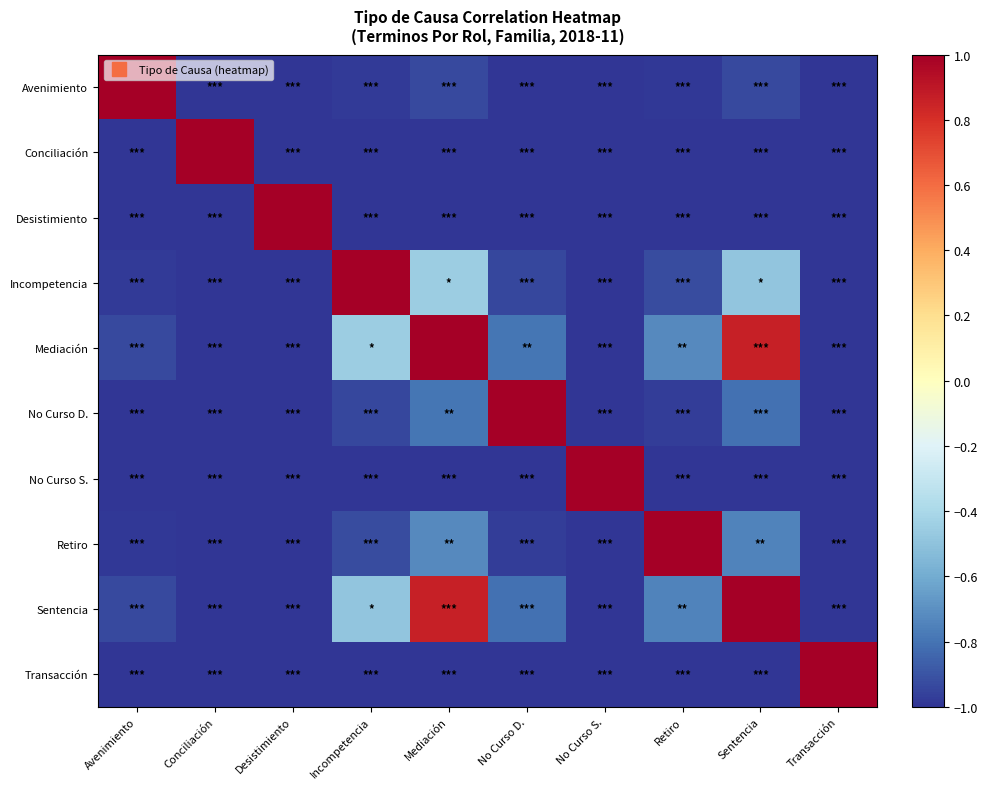

How many distinct data groups are displayed?

10